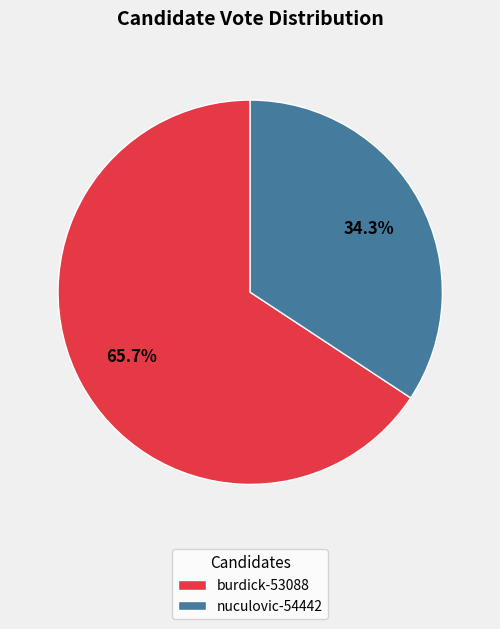

What is the majority slice?

burdick-53088